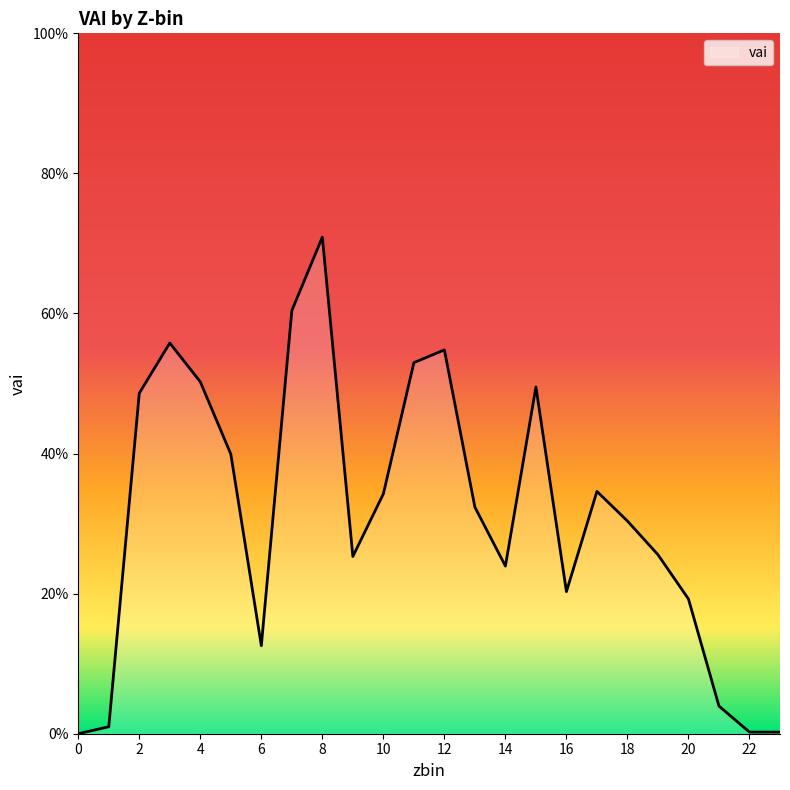

The value at 15 is 0.5. True or false?

True